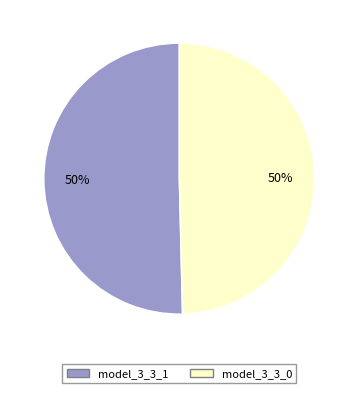

Combined, do model_3_3_1 and model_3_3_0 account for over 50%?

Yes